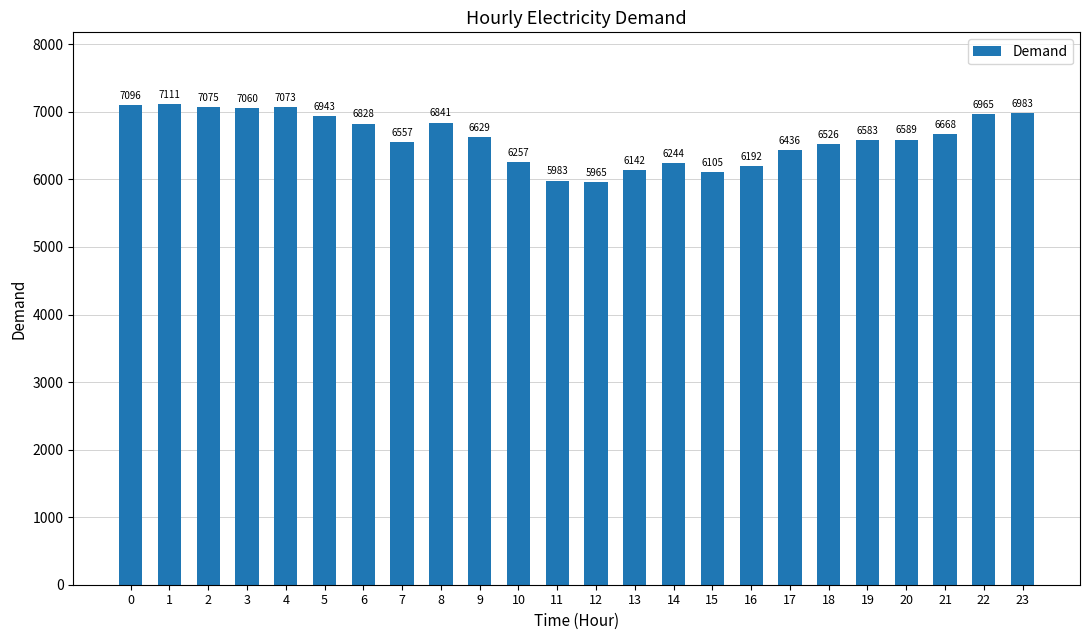

What is the approximate value at 3?

7060